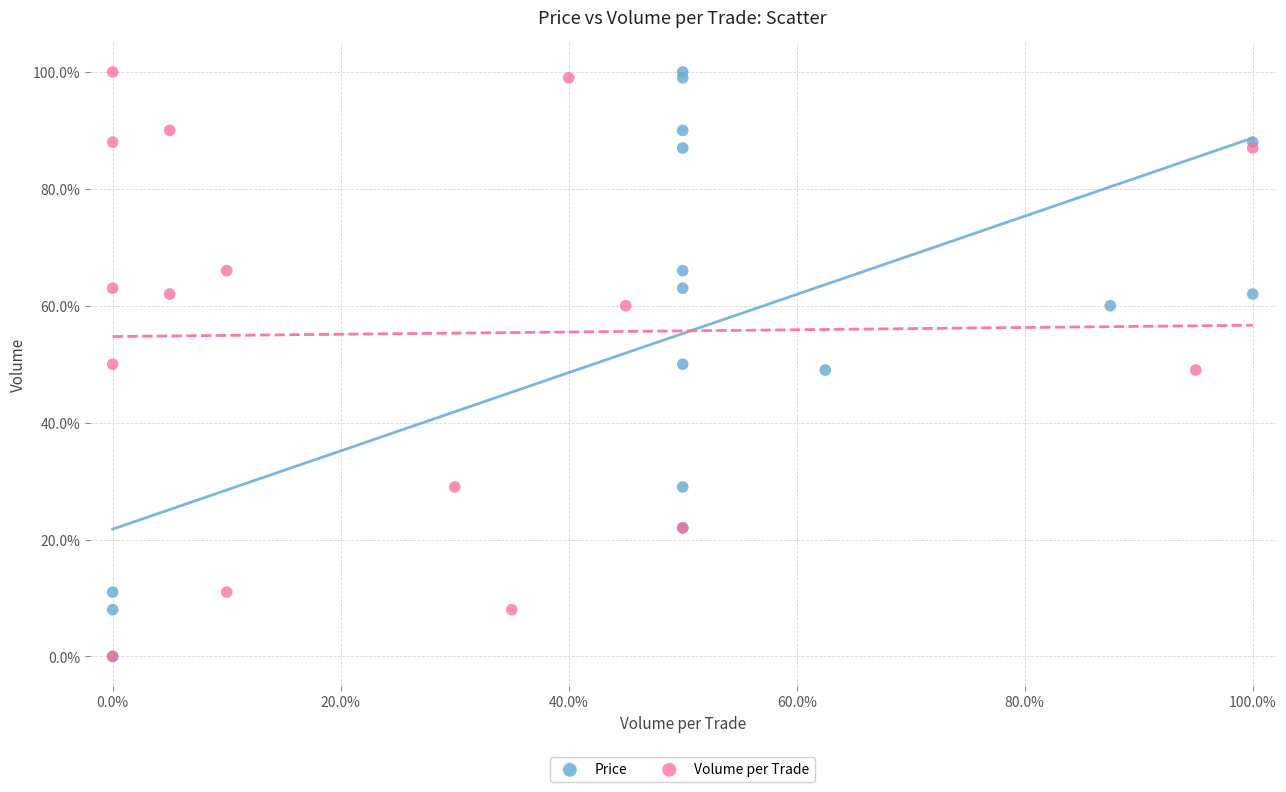

What are all the series names shown in the legend?

Price, Volume per Trade